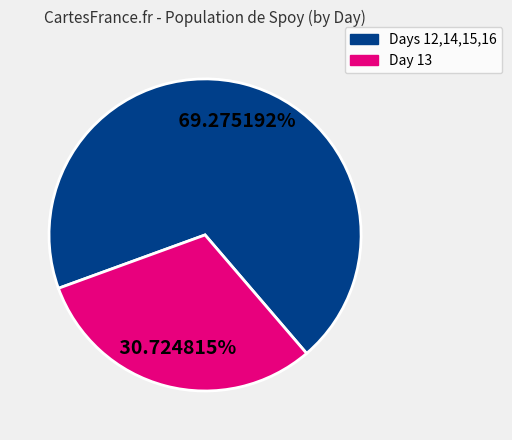

Is there any slice that represents more than half of the pie?

Yes